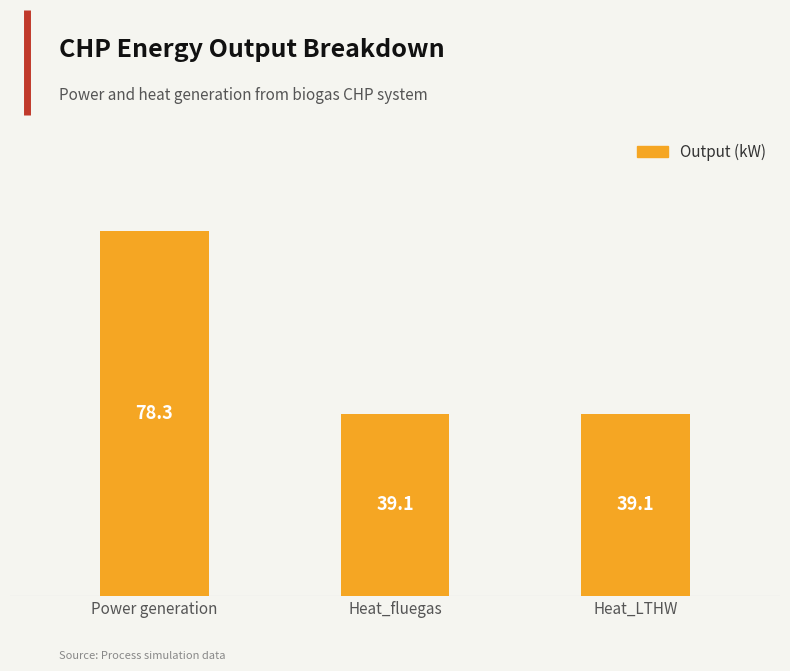

What is the value of the 1st bar from the left?

78.3